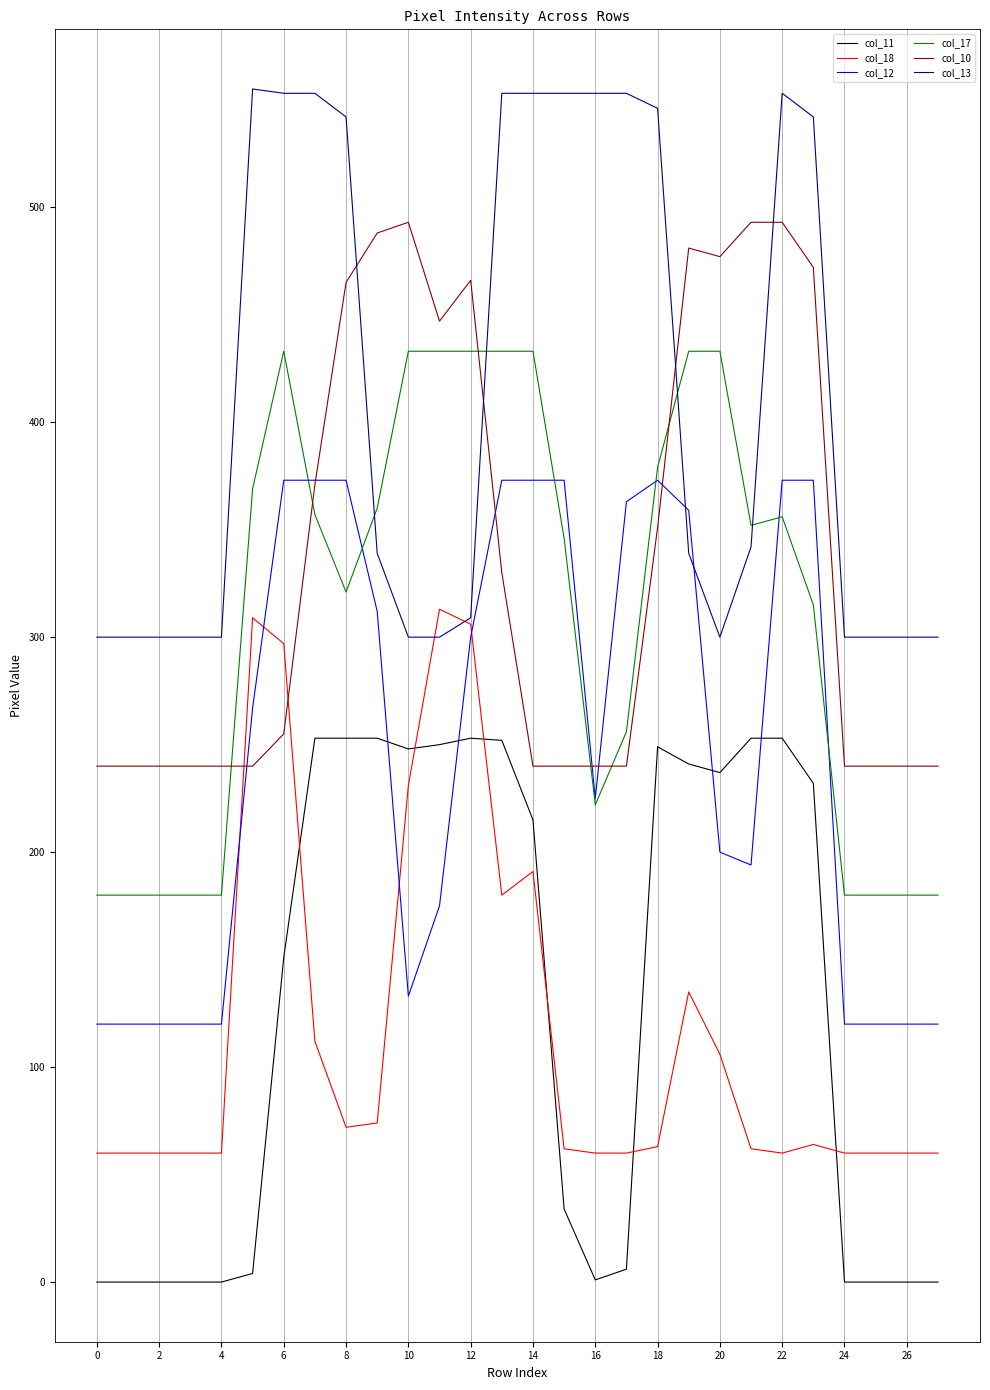

What are all the series names shown in the legend?

col_11, col_18, col_12, col_17, col_10, col_13